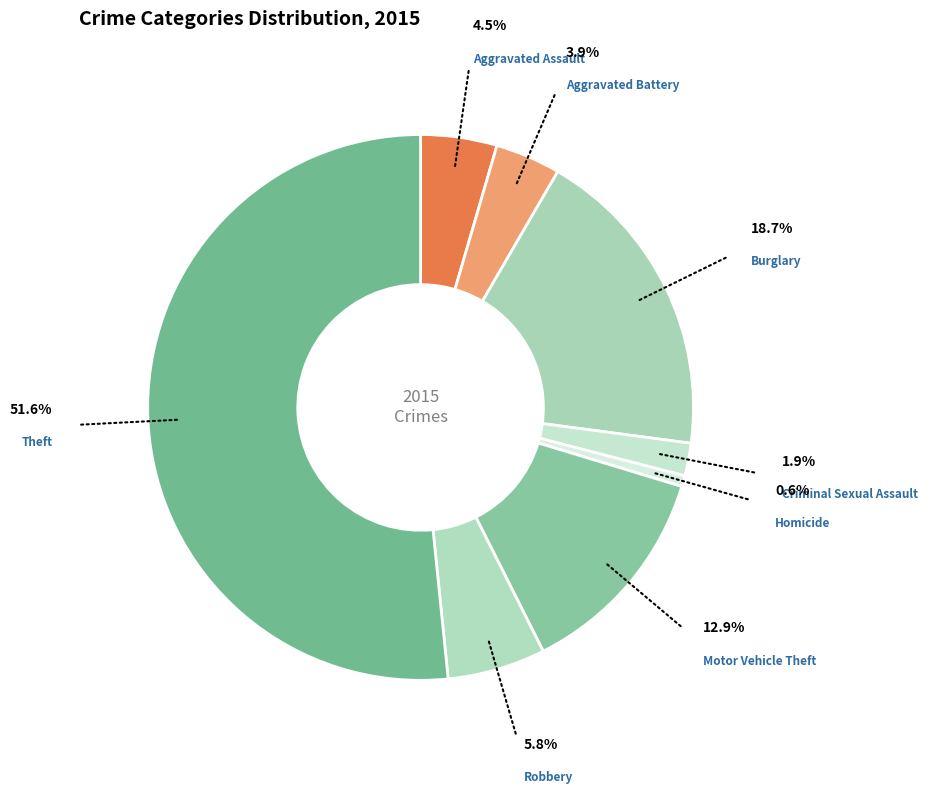

Is there a majority slice in this chart?

Yes